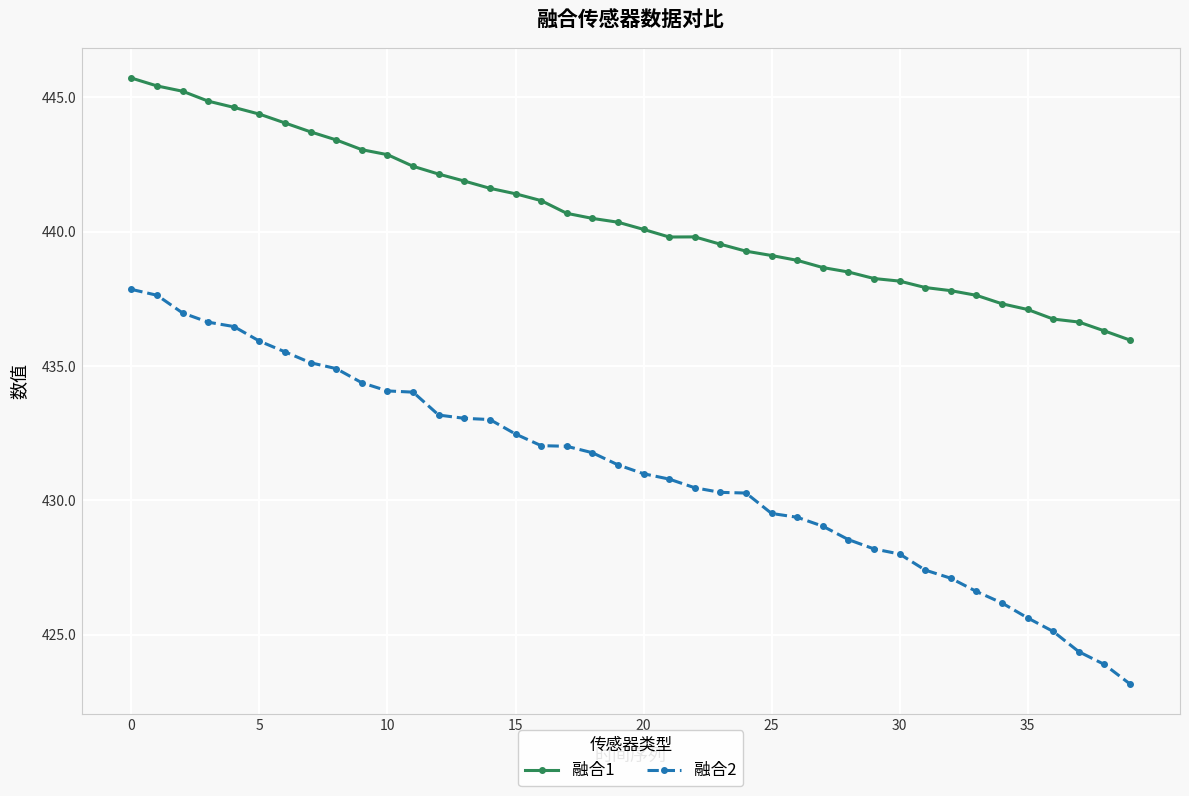

True or false: 融合2 and 融合1 cross at least once.

False